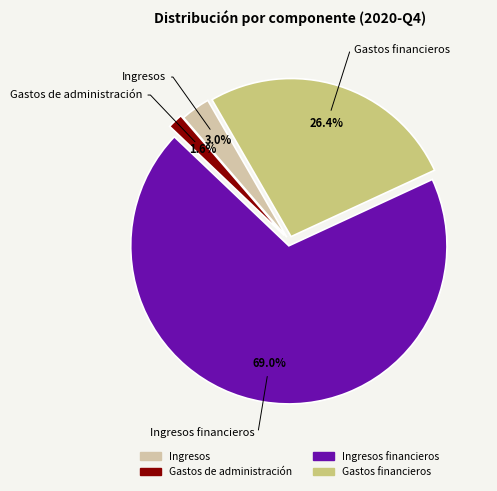

Is there any slice that represents more than half of the pie?

Yes